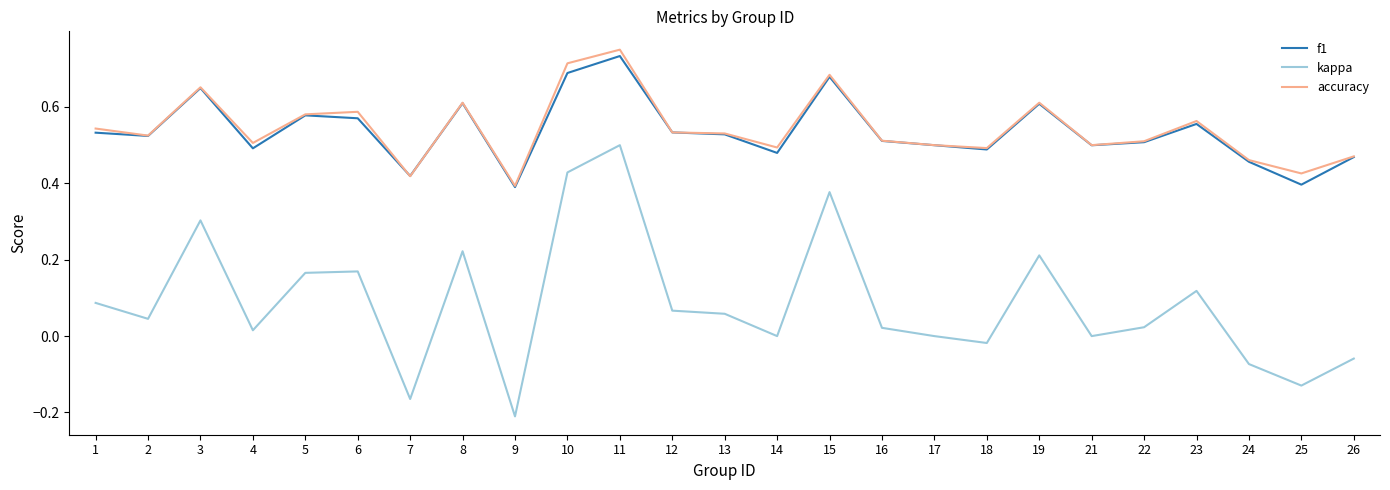

Is the value of kappa at 19 greater than the value of accuracy at 2?

No